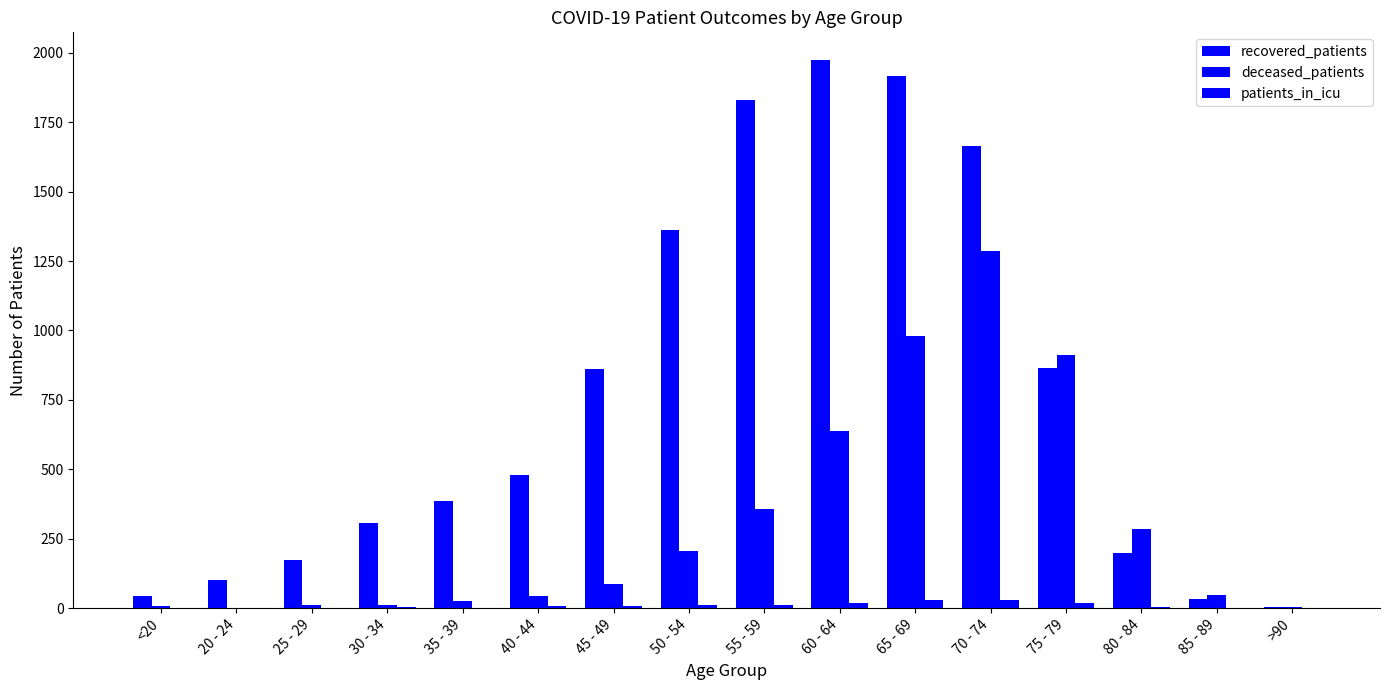

How many data points does each series have?

16